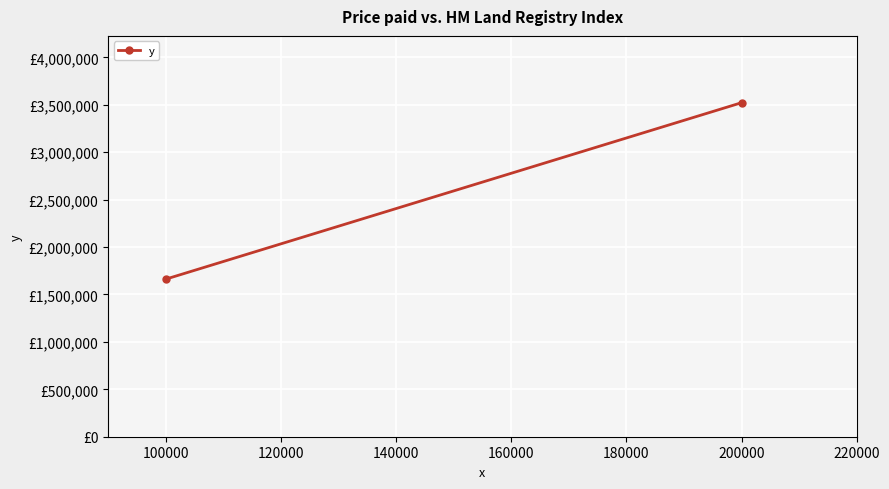

How many data points are less than 3521928?

1